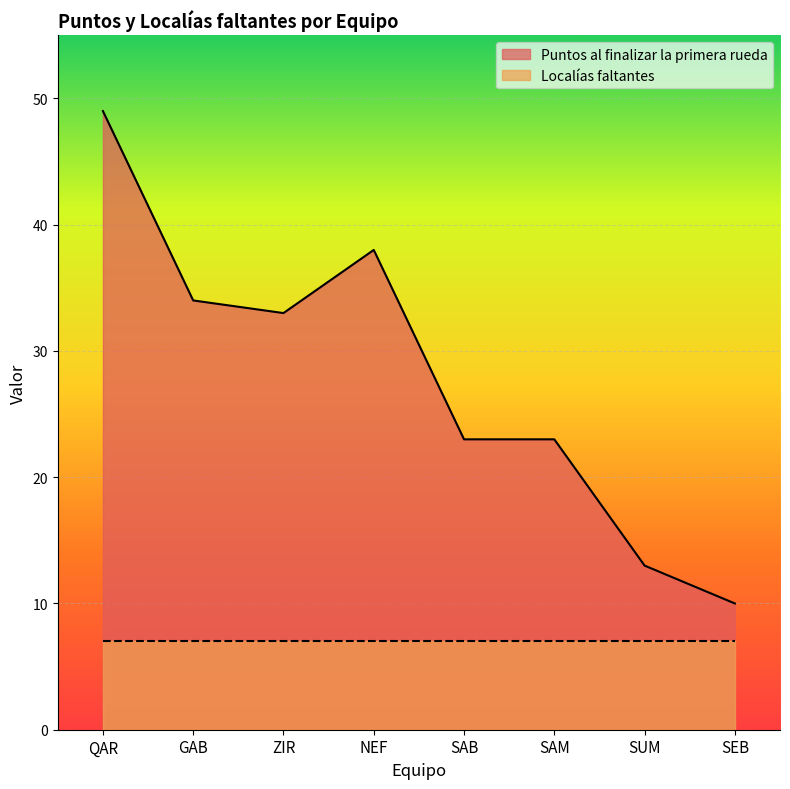

What is the approximate value of Localías faltantes at SEB?

7